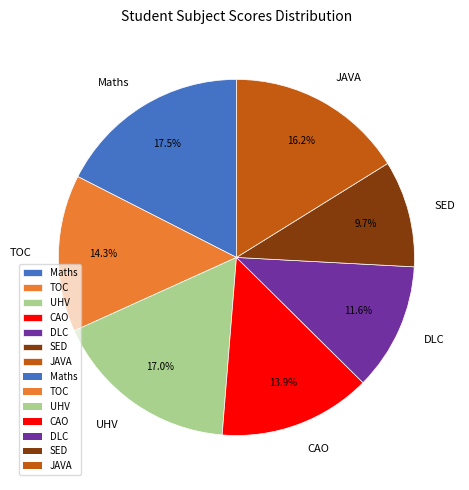

Approximately how many times larger is the value at CAO compared to TOC?

1.0